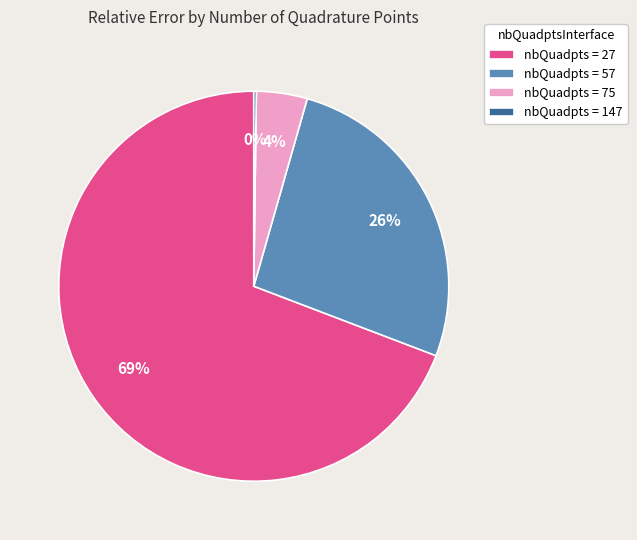

Which slice is the largest?

nbQuadpts = 27